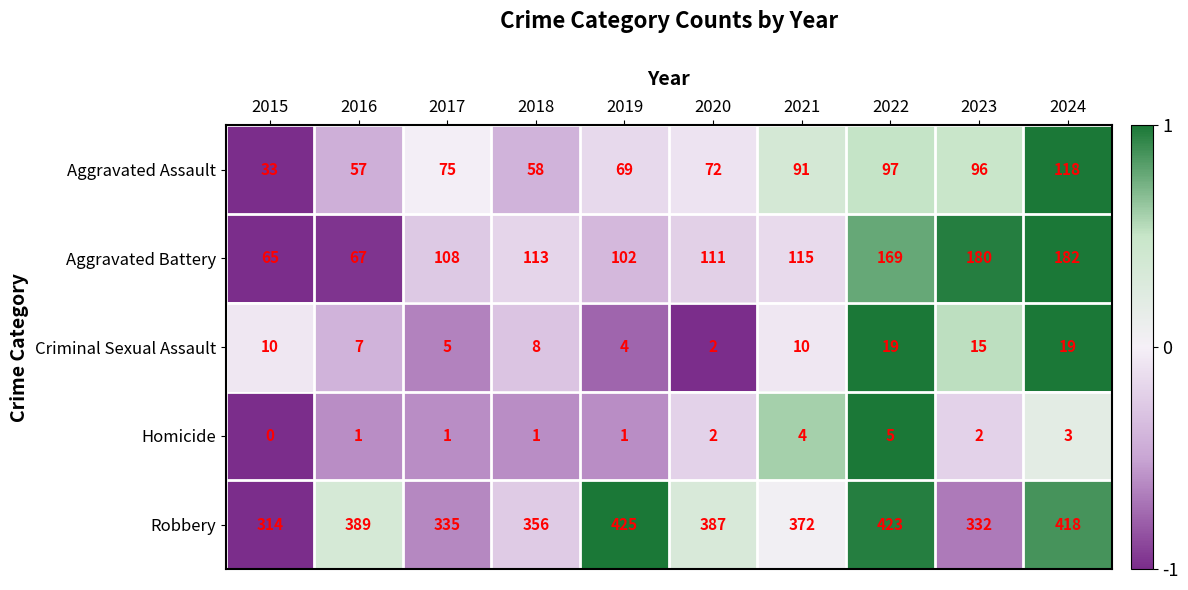

At which category does the chart reach its peak across all series?

2019